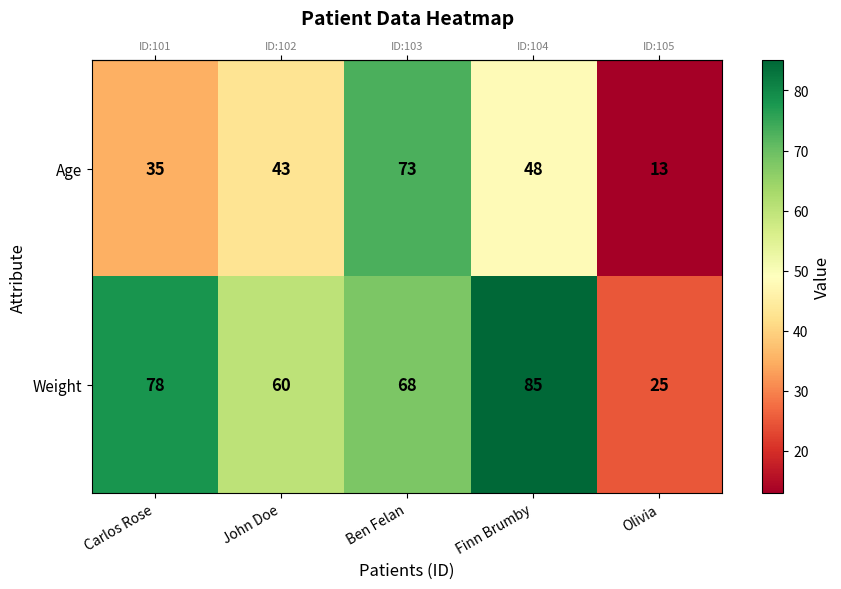

Between Carlos Rose and Ben Felan, which series saw the biggest shift?

Age